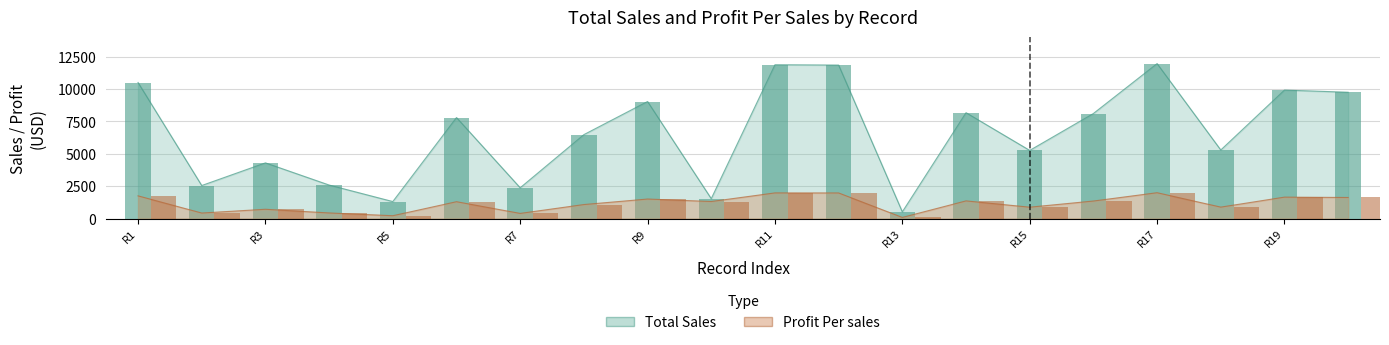

Reading left to right, list all the values displayed in this chart.

Total Sales: 10503.6	2548.8	4298.4	2586.0	1310.4	7797.6	2374.8	6478.8	9036.0	1535.2	11875.2	11848.8	516.0	8173.2	5260.8	8109.6	11964.0	5292.0	9919.2	9751.2
Profit Per sales: 1750.6	424.8	716.4	431.0	218.4	1299.6	395.8	1079.8	1506.0	1314.8	1979.2	1974.8	86.0	1362.2	876.8	1351.6	1994.0	882.0	1653.2	1625.2